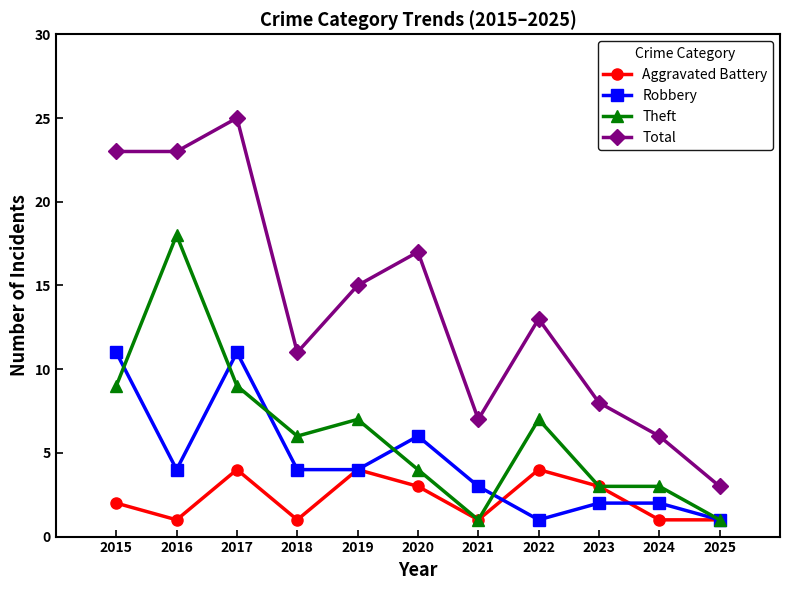

Reading right to left, transcribe all the data shown in this chart.

Aggravated Battery: 1	1	3	4	1	3	4	1	4	1	2
Robbery: 1	2	2	1	3	6	4	4	11	4	11
Theft: 1	3	3	7	1	4	7	6	9	18	9
Total: 3	6	8	13	7	17	15	11	25	23	23